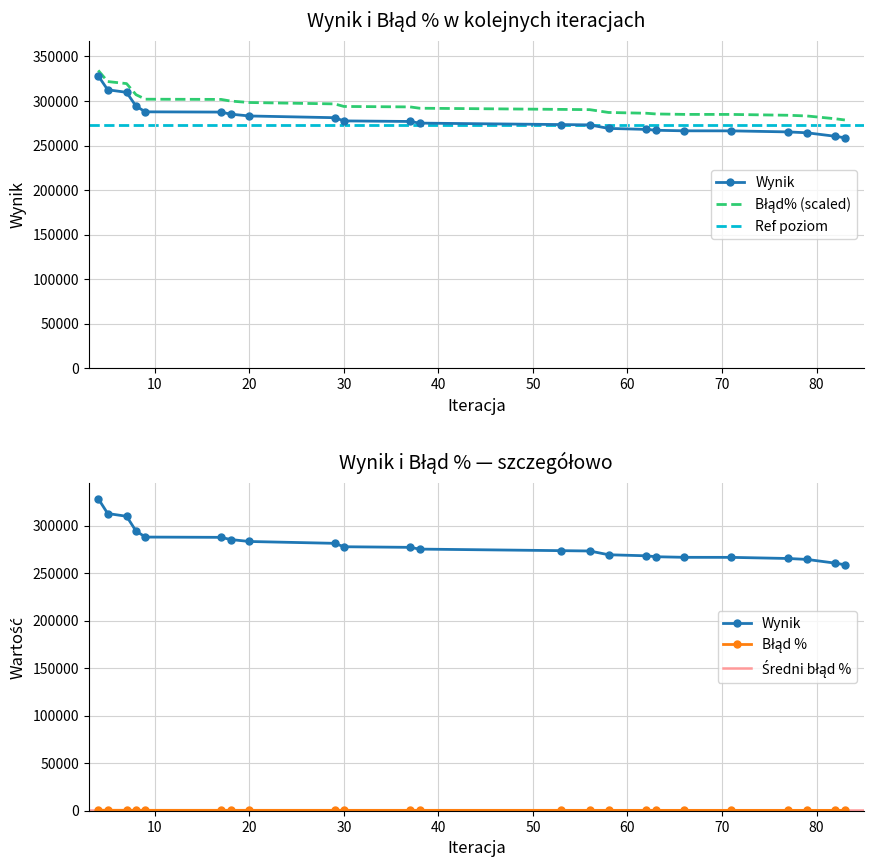

Between 79 and 82, which is larger?

79